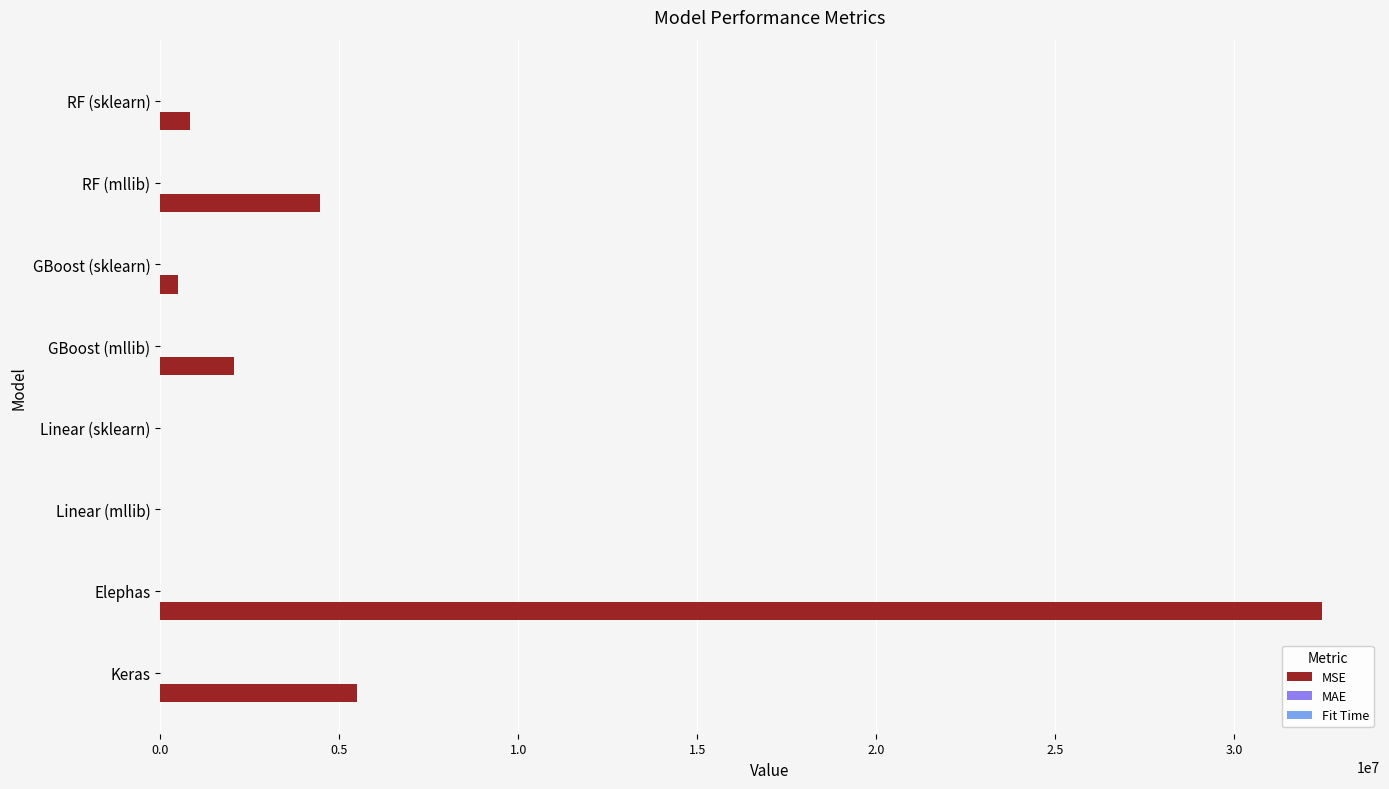

Where is MSE nearest to the value 16220325?

Keras